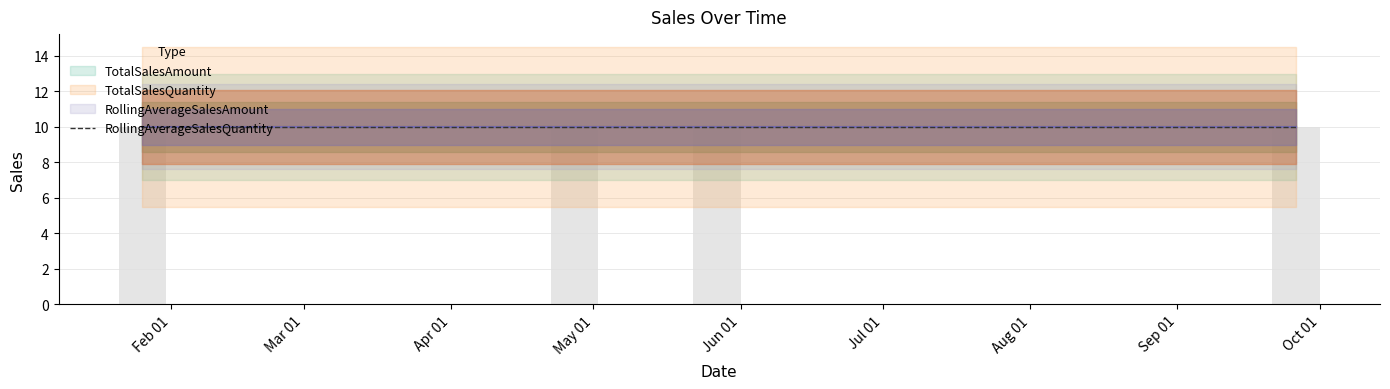

What are all the series names shown in the legend?

TotalSalesQuantity, TotalSalesAmount, RollingAverageSalesQuantity, RollingAverageSalesAmount